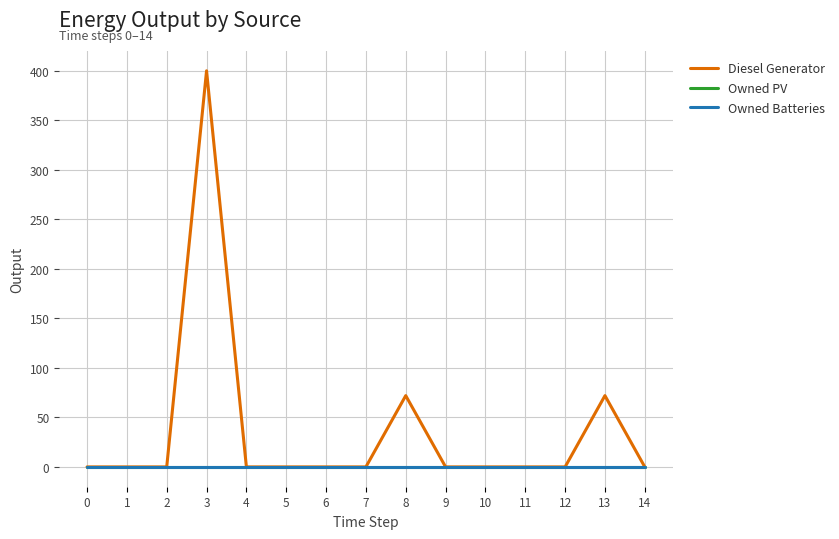

What is the total value across all series at 13?

72